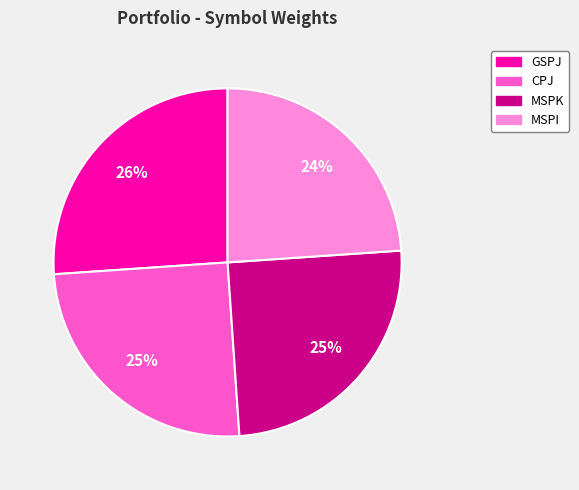

Which slice is the smallest?

MSPI